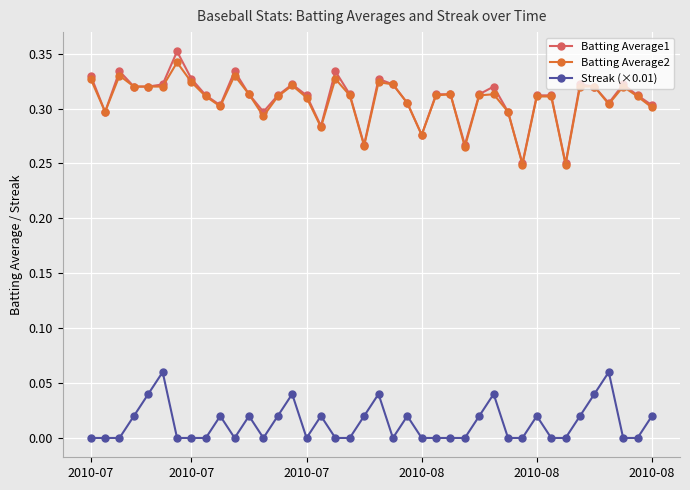

True or false: Batting Average1 and Streak (×0.01) intersect in this chart.

False